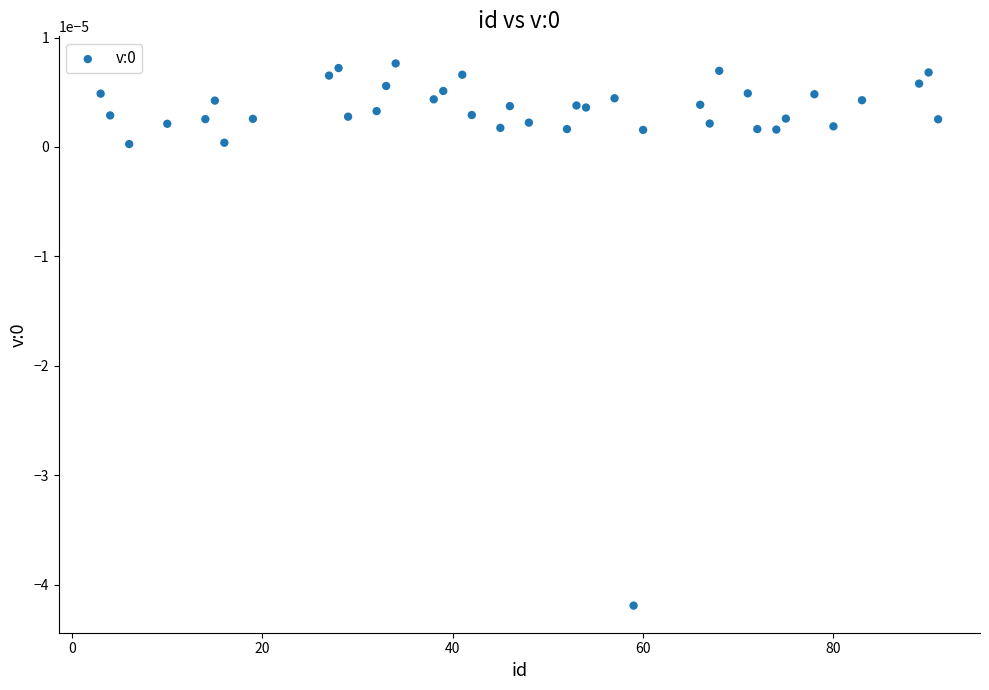

What is the range of X values (max minus min)?

88.0